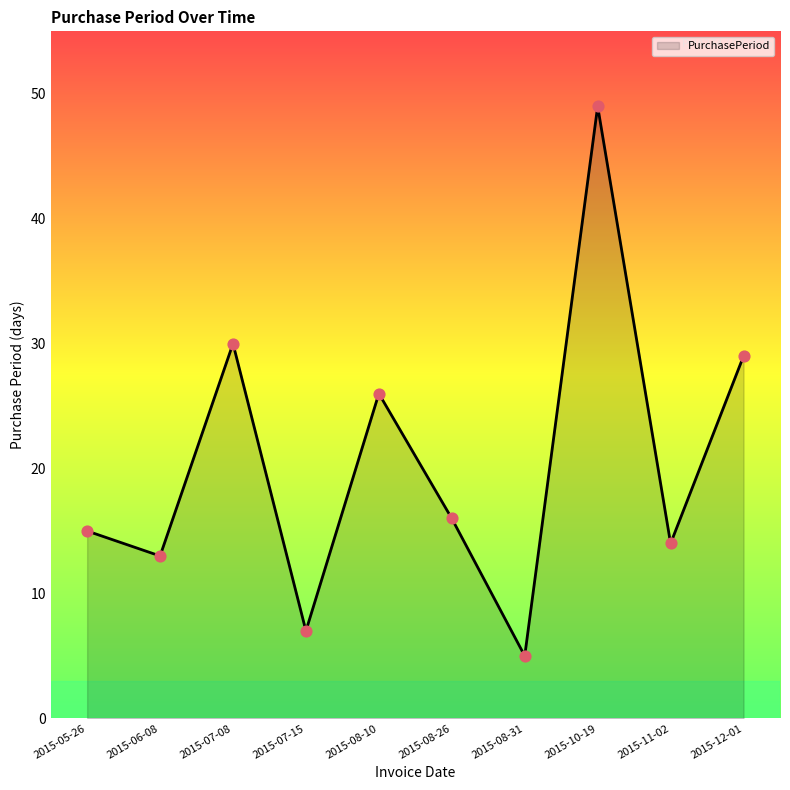

What is the change in value from 2015-07-15 to 2015-08-31?

-2